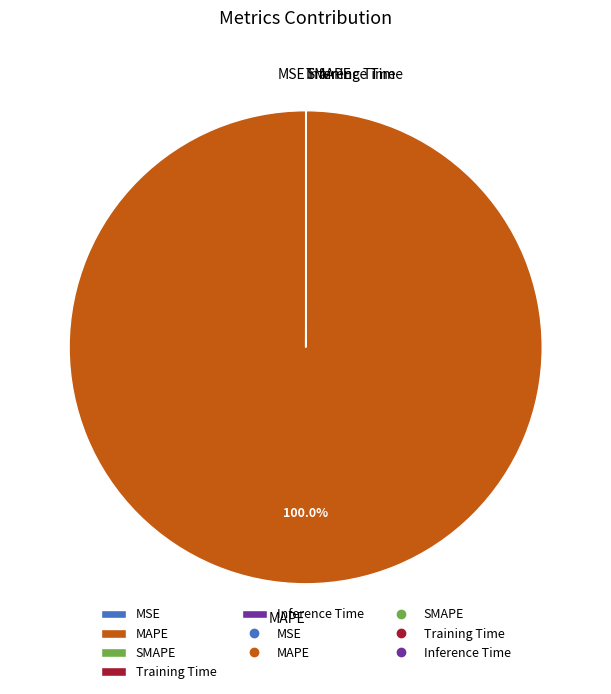

What is the majority slice?

MAPE